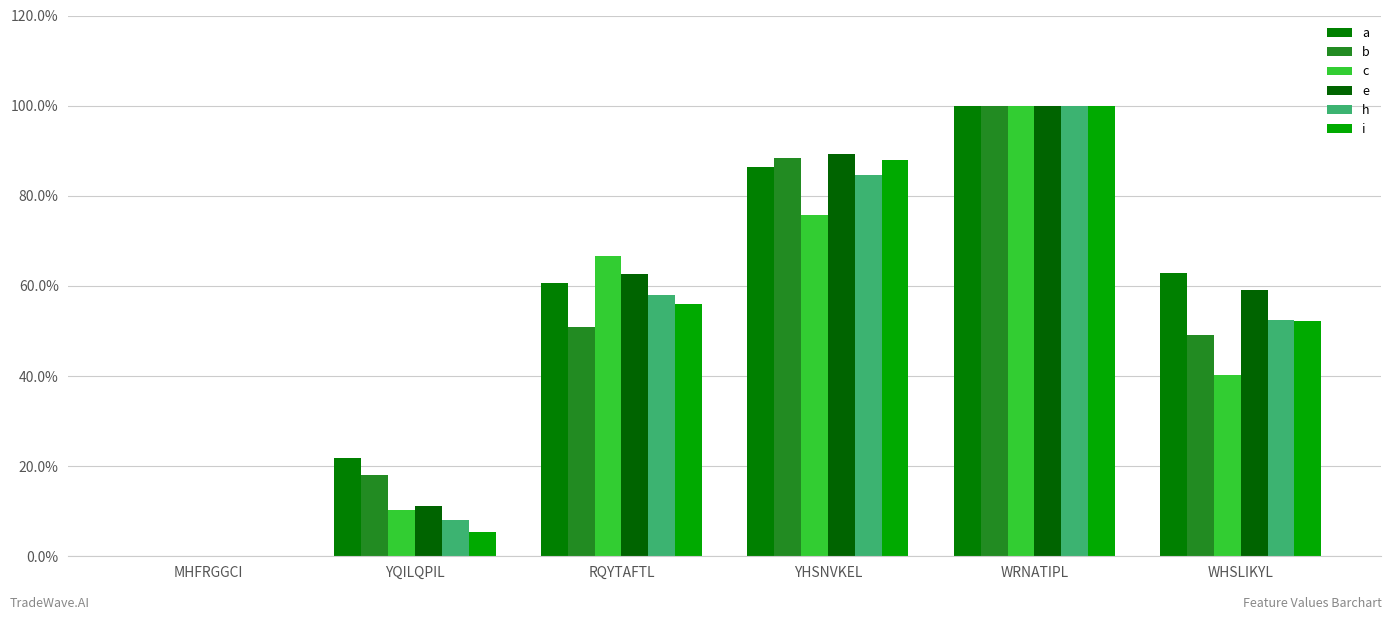

At how many categories does at least one series exceed 0?

5